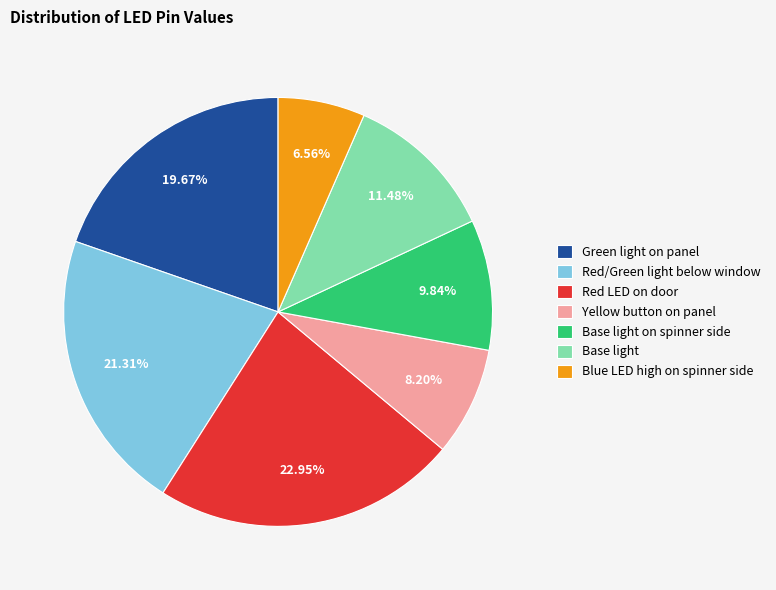

Rank the categories by value from lowest to highest.

Blue LED high on spinner side, Yellow button on panel, Base light on spinner side, Base light, Green light on panel, Red/Green light below window, Red LED on door